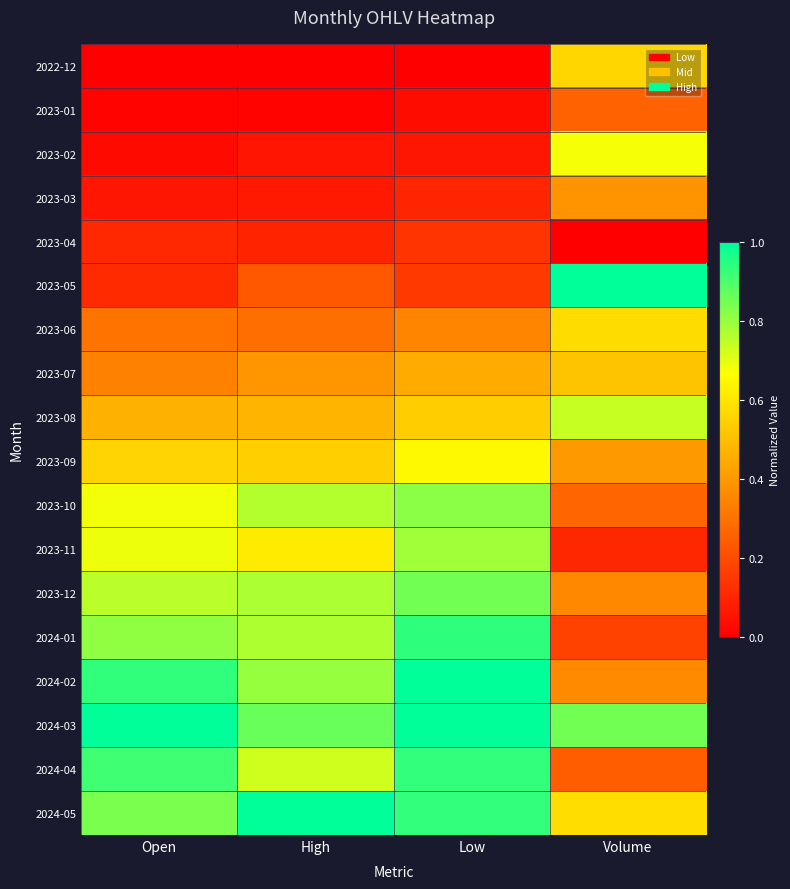

Rank the series by their maximum value, from lowest to highest.

2023-04, 2023-01, 2023-03, 2023-07, 2022-12, 2023-06, 2023-09, 2023-02, 2023-08, 2023-11, 2023-10, 2023-12, 2024-04, 2024-01, 2024-02, 2023-05, 2024-03, 2024-05